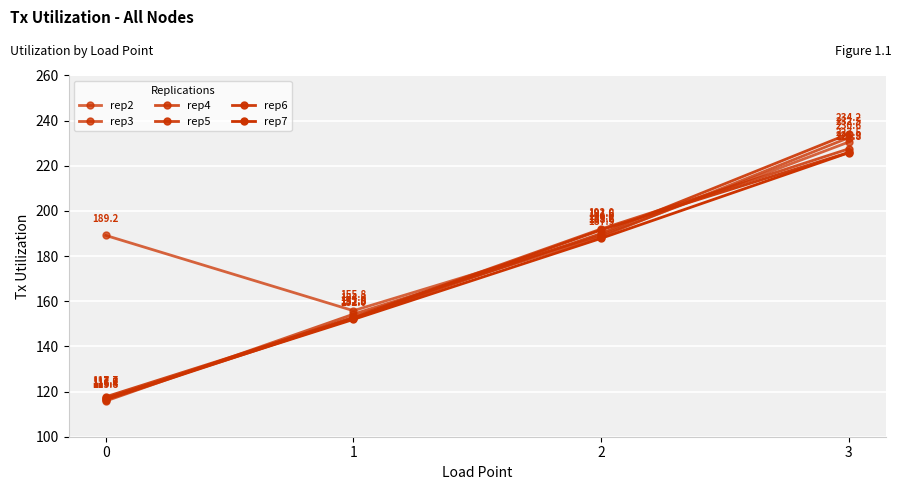

Reading right to left, transcribe all the data shown in this chart.

rep2: 3=230.6	2=189.2	1=155.8	0=189.2
rep3: 3=232.5	2=188.6	1=154.3	0=115.8
rep4: 3=227.5	2=192.0	1=153.0	0=116.7
rep5: 3=234.2	2=190.0	1=152.5	0=117.7
rep6: 3=225.9	2=191.6	1=152.5	0=116.4
rep7: 3=225.8	2=187.9	1=152.0	0=117.0